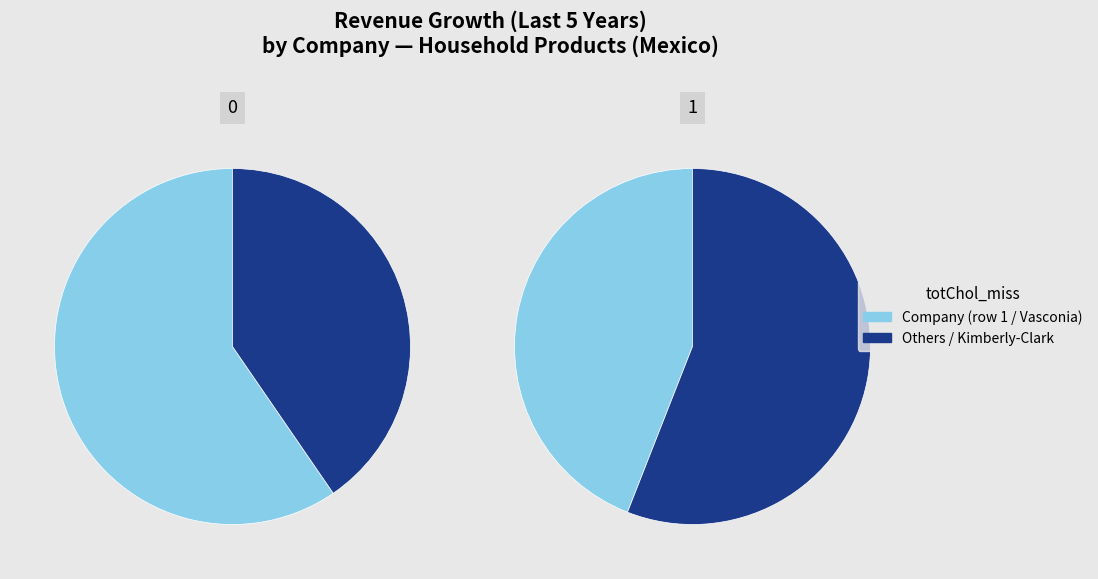

What is the smallest slice in the pie chart?

Kimberly-Clark de México, S. A. B. de C.